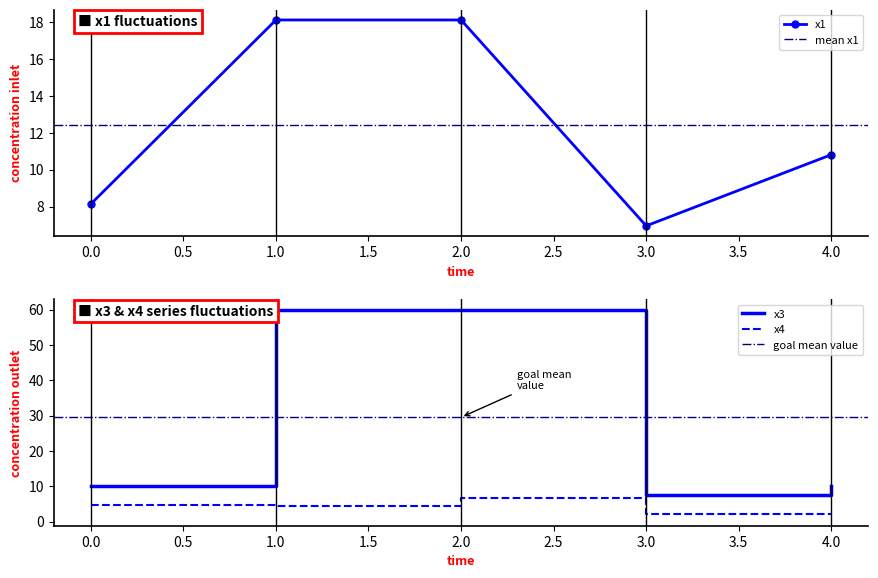

Rank the series at 1 from highest to lowest value.

x3, x1, x4